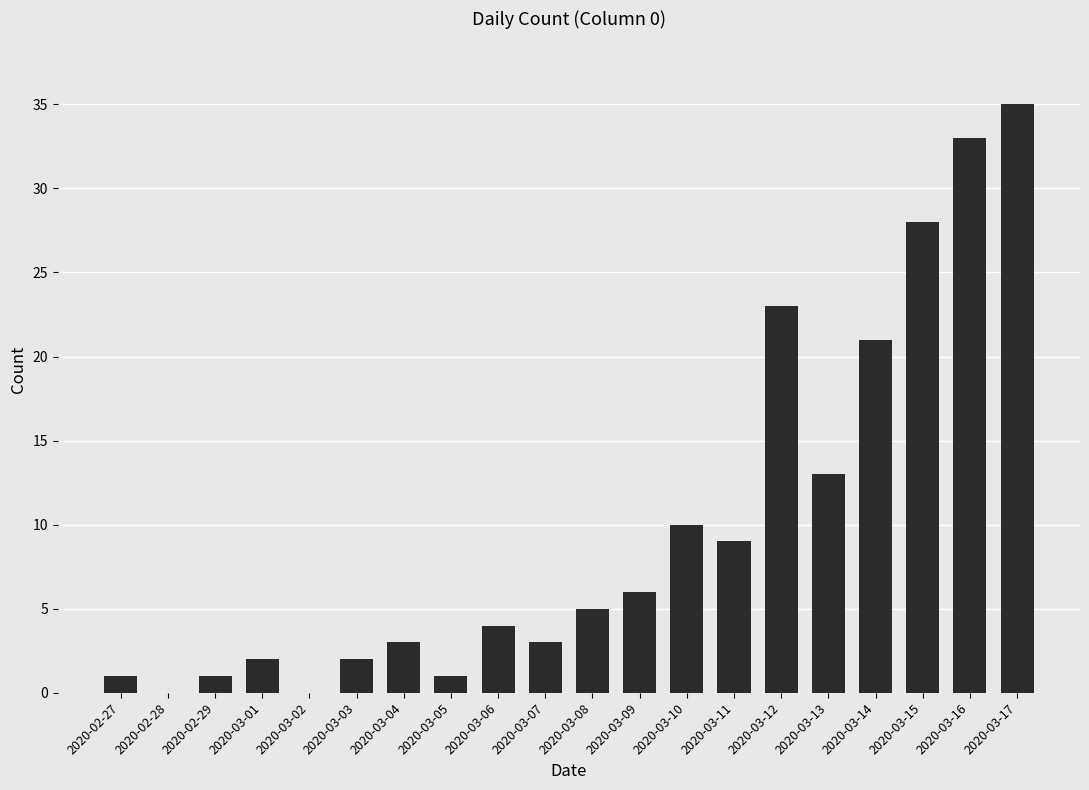

What is the change in value from 2020-03-06 to 2020-03-12?

+19